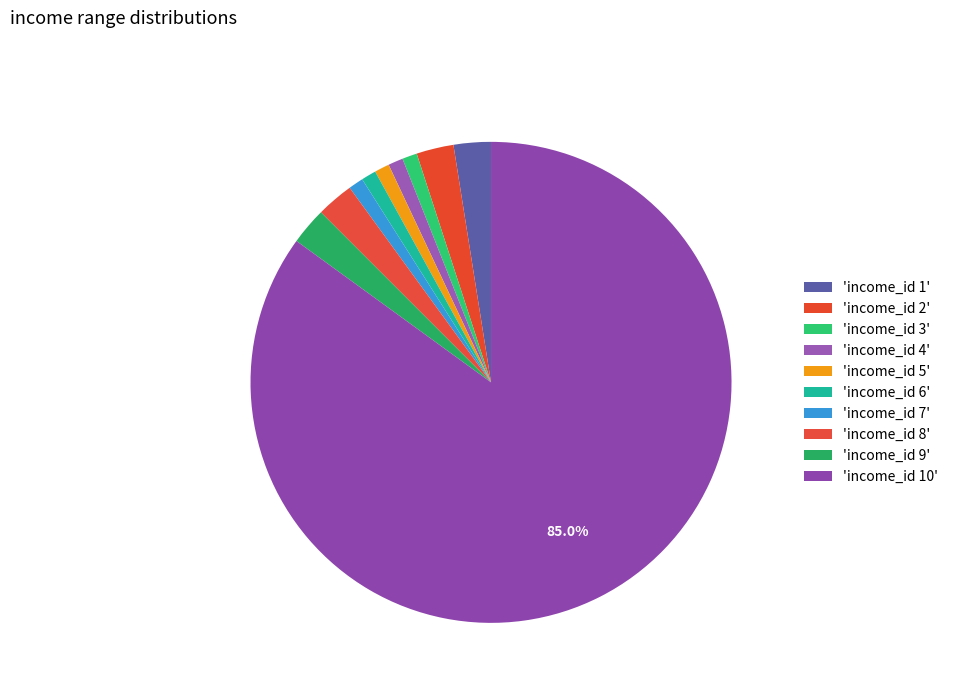

Count the number of slices in the pie.

10